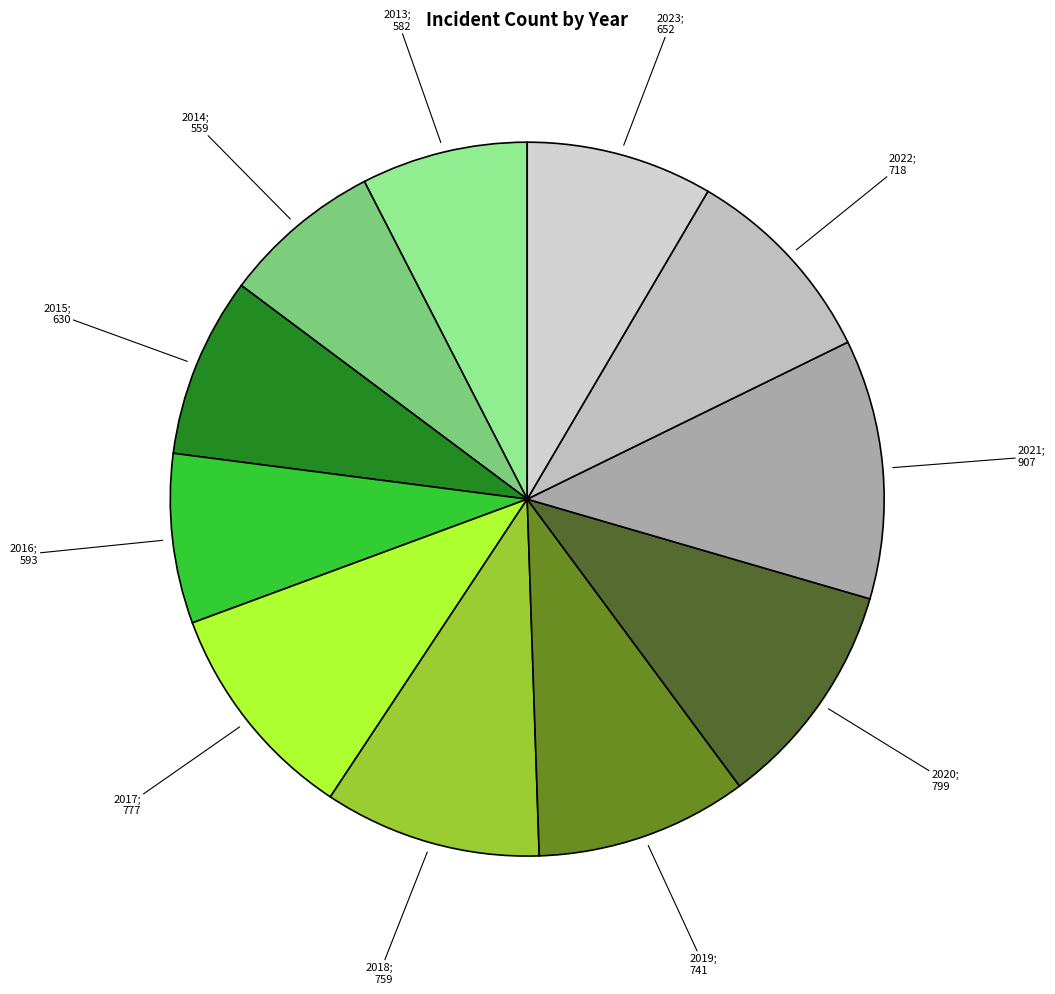

What is the largest slice in the pie chart?

2021